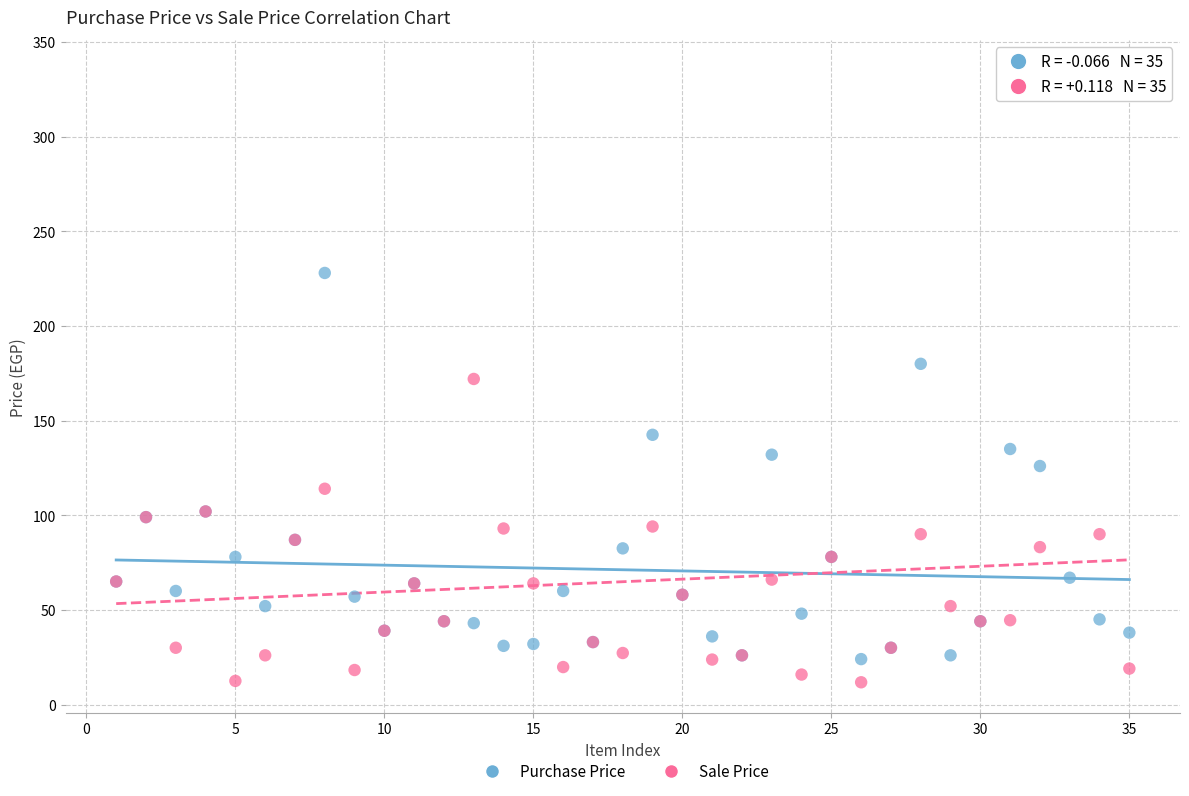

What is the X range (max minus min) for the scatter plot?

34.0